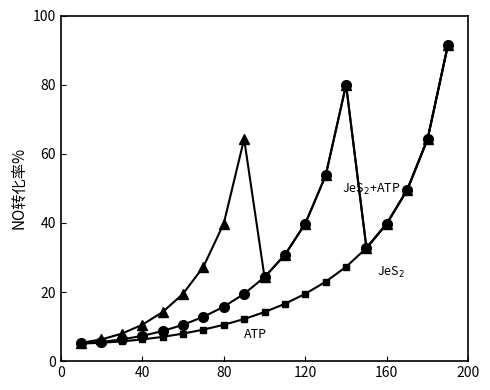

What is the greatest value displayed?

91.5